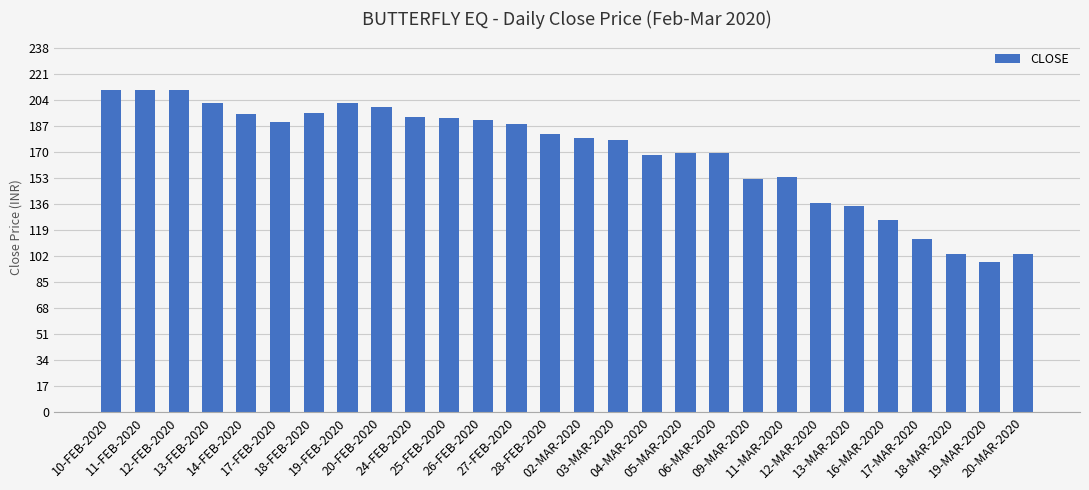

The chart shows a value of 234.7 at 05-MAR-2020. True or false?

False